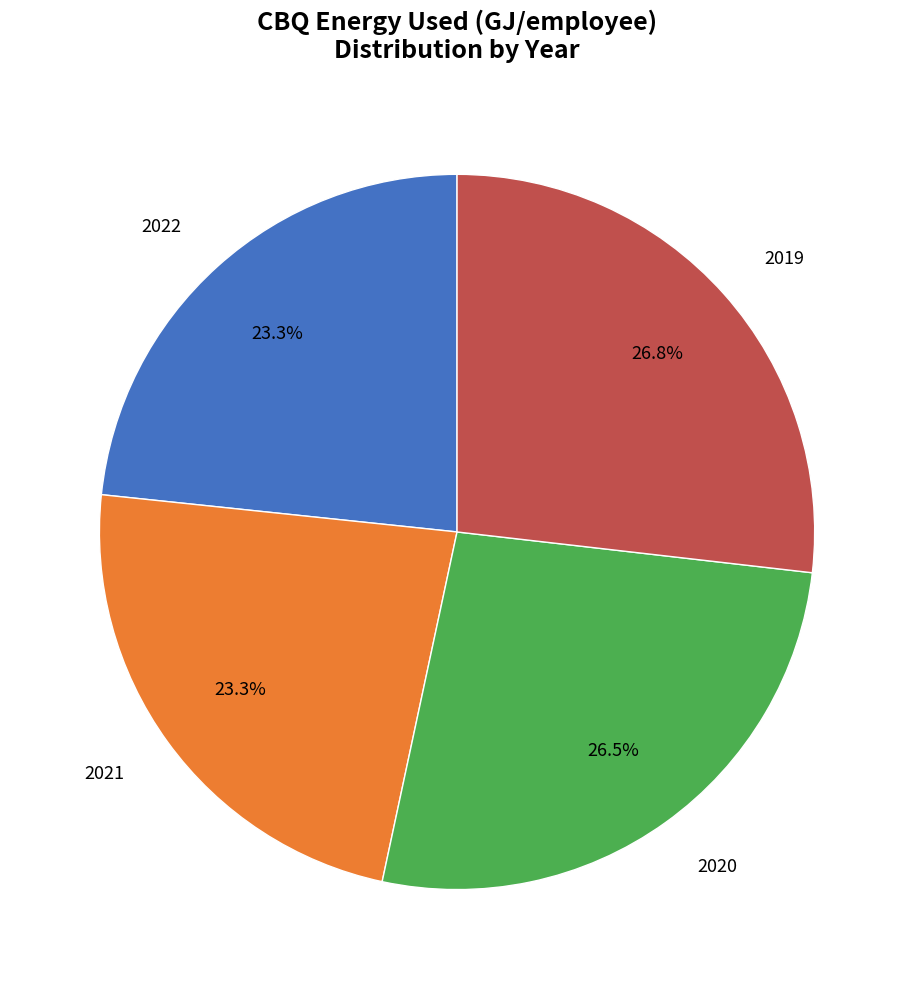

To the nearest percent, what portion does 2019 represent?

27%